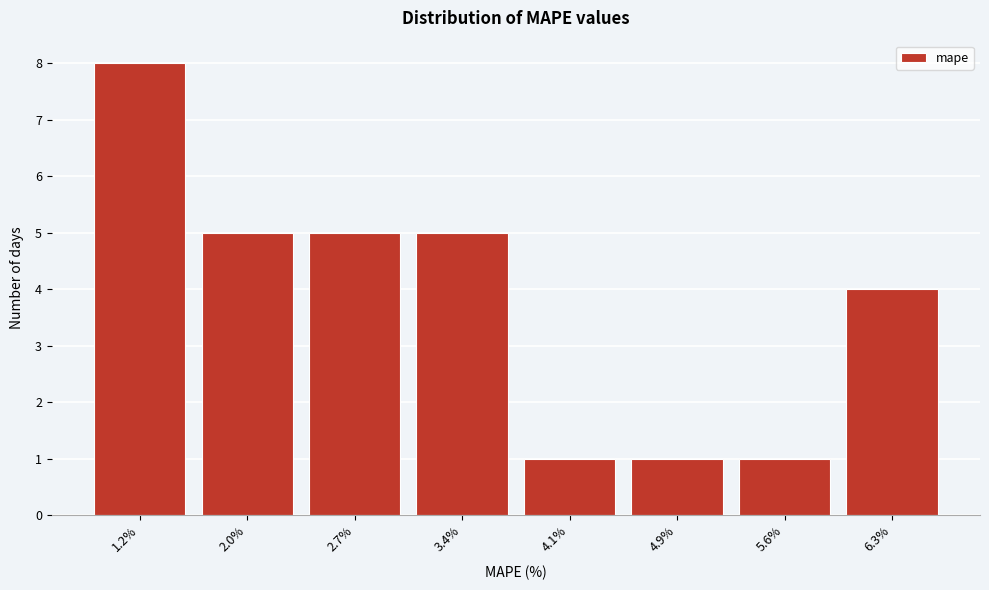

Reading left to right, extract all data points from this chart.

1.2%=8	2.0%=5	2.7%=5	3.4%=5	4.1%=1	4.9%=1	5.6%=1	6.3%=4